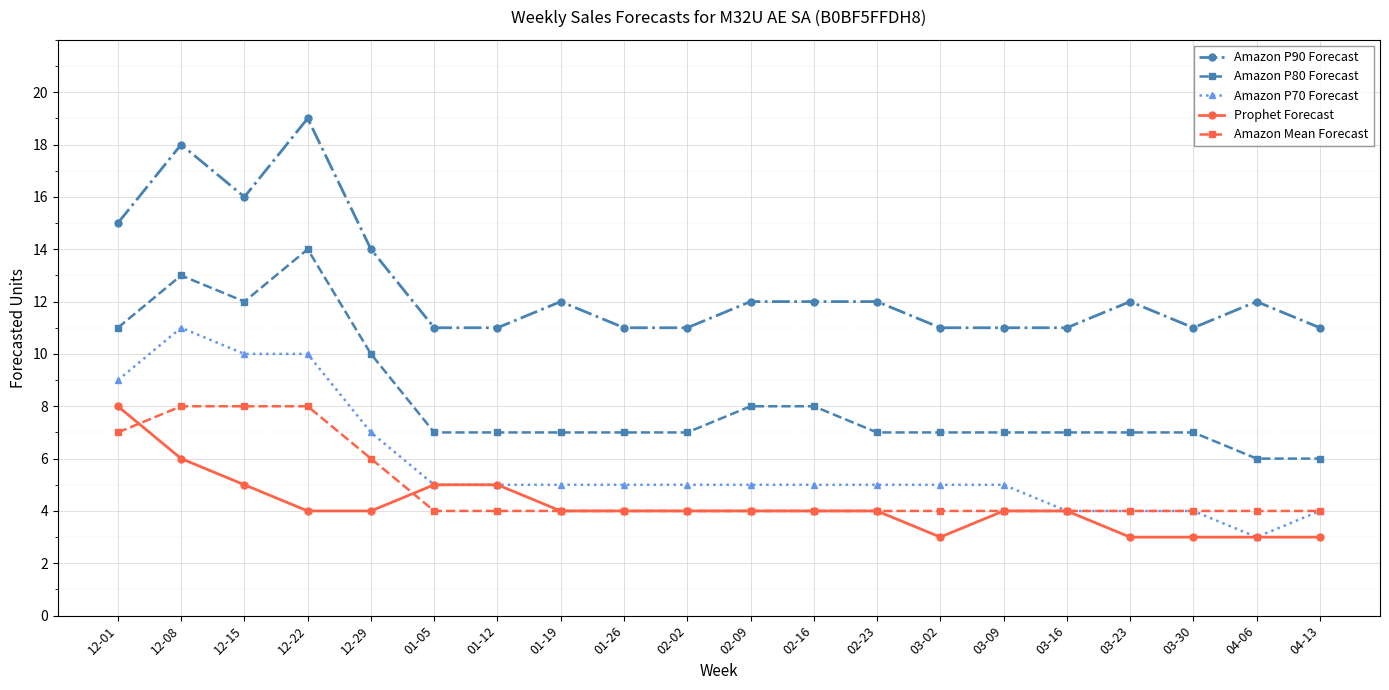

At which label is Amazon P90 Forecast closest to 15?

12-01